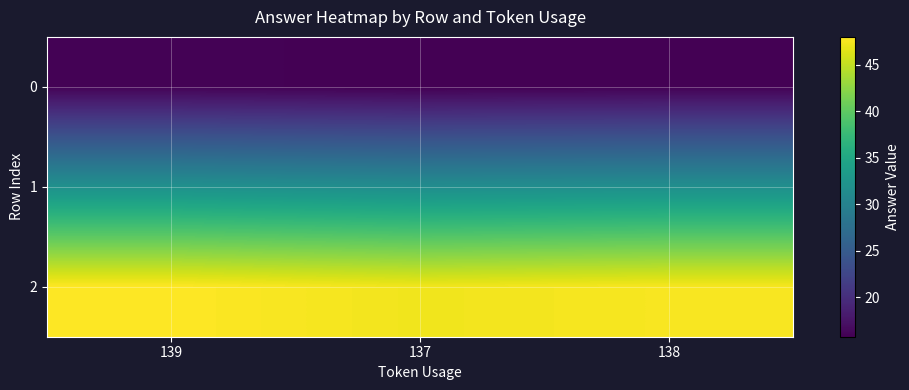

What is the minimum value shown in the chart?

15.8